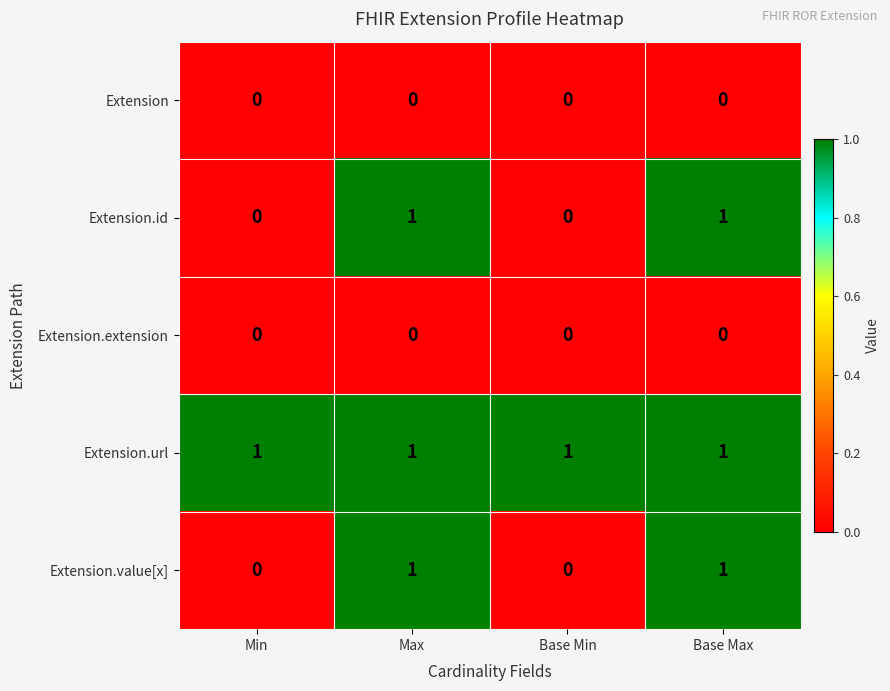

True or false: Extension has a value of 0 at Max.

True